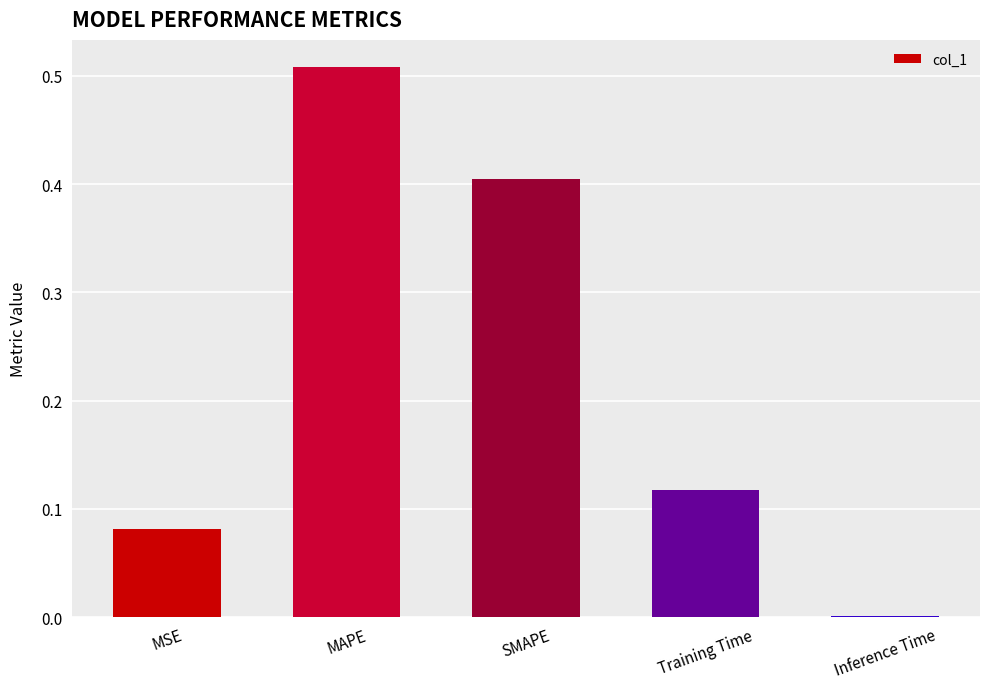

What is the sum of all values?

1.1